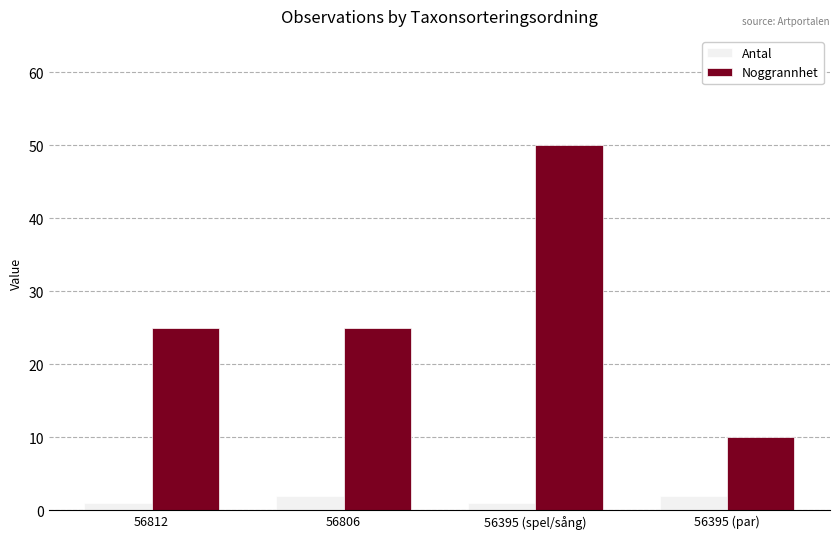

How many bars are there in total?

8